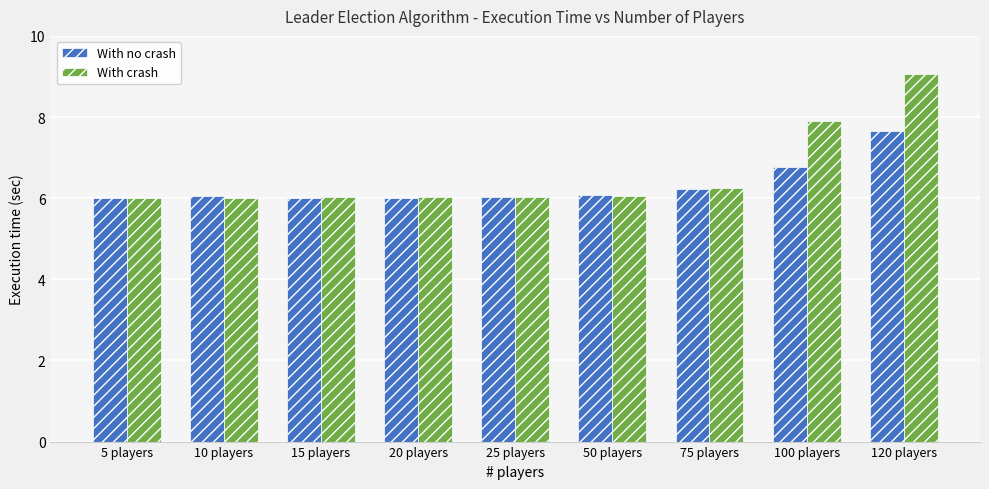

What is the sum of the With crash values at 5 players and 75 players?

12.3